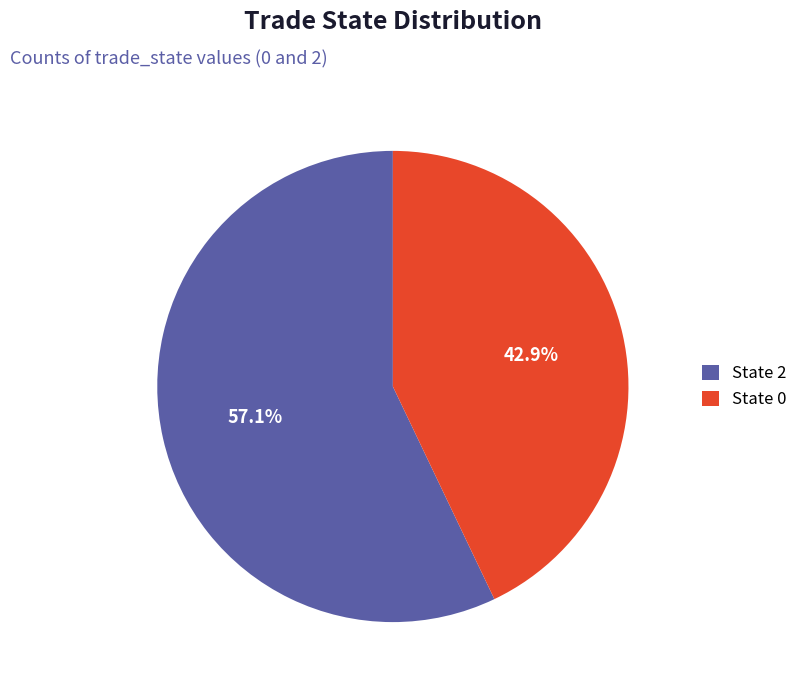

Rank the categories by value from lowest to highest.

State 0, State 2